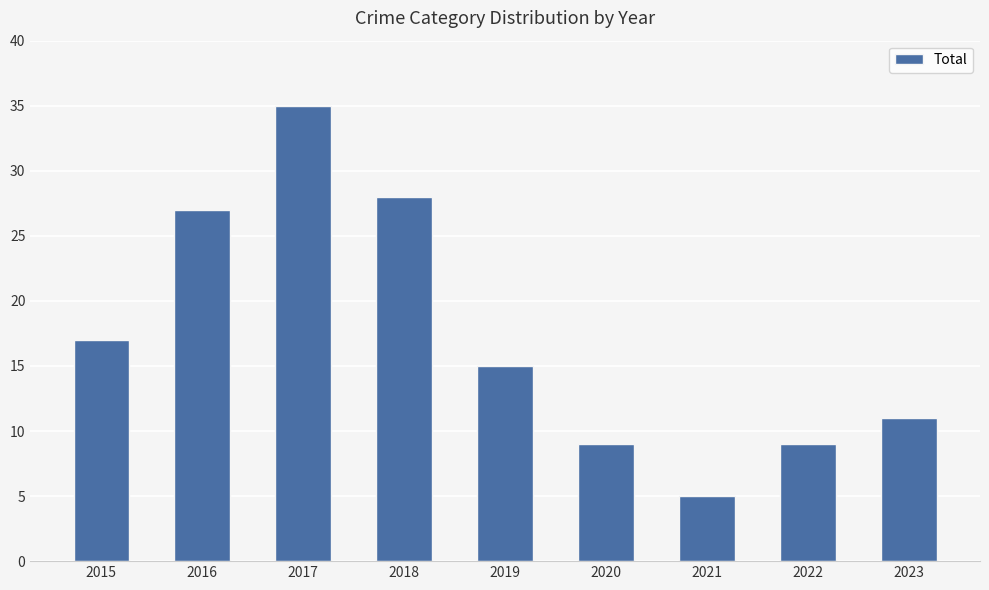

Approximately how many times larger is the value at 2021 compared to 2018?

0.2